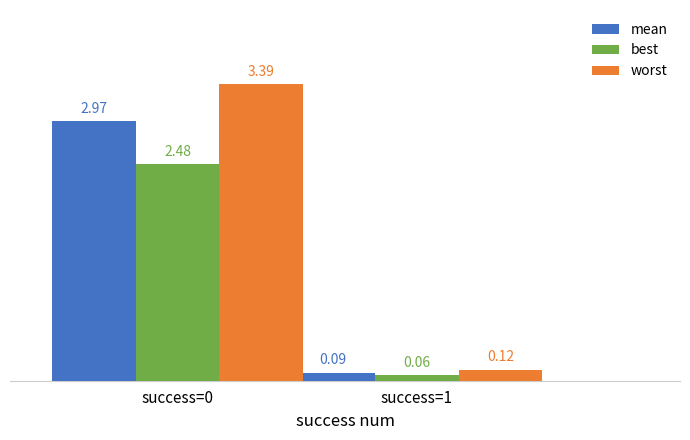

Which series has the largest total across all categories?

worst